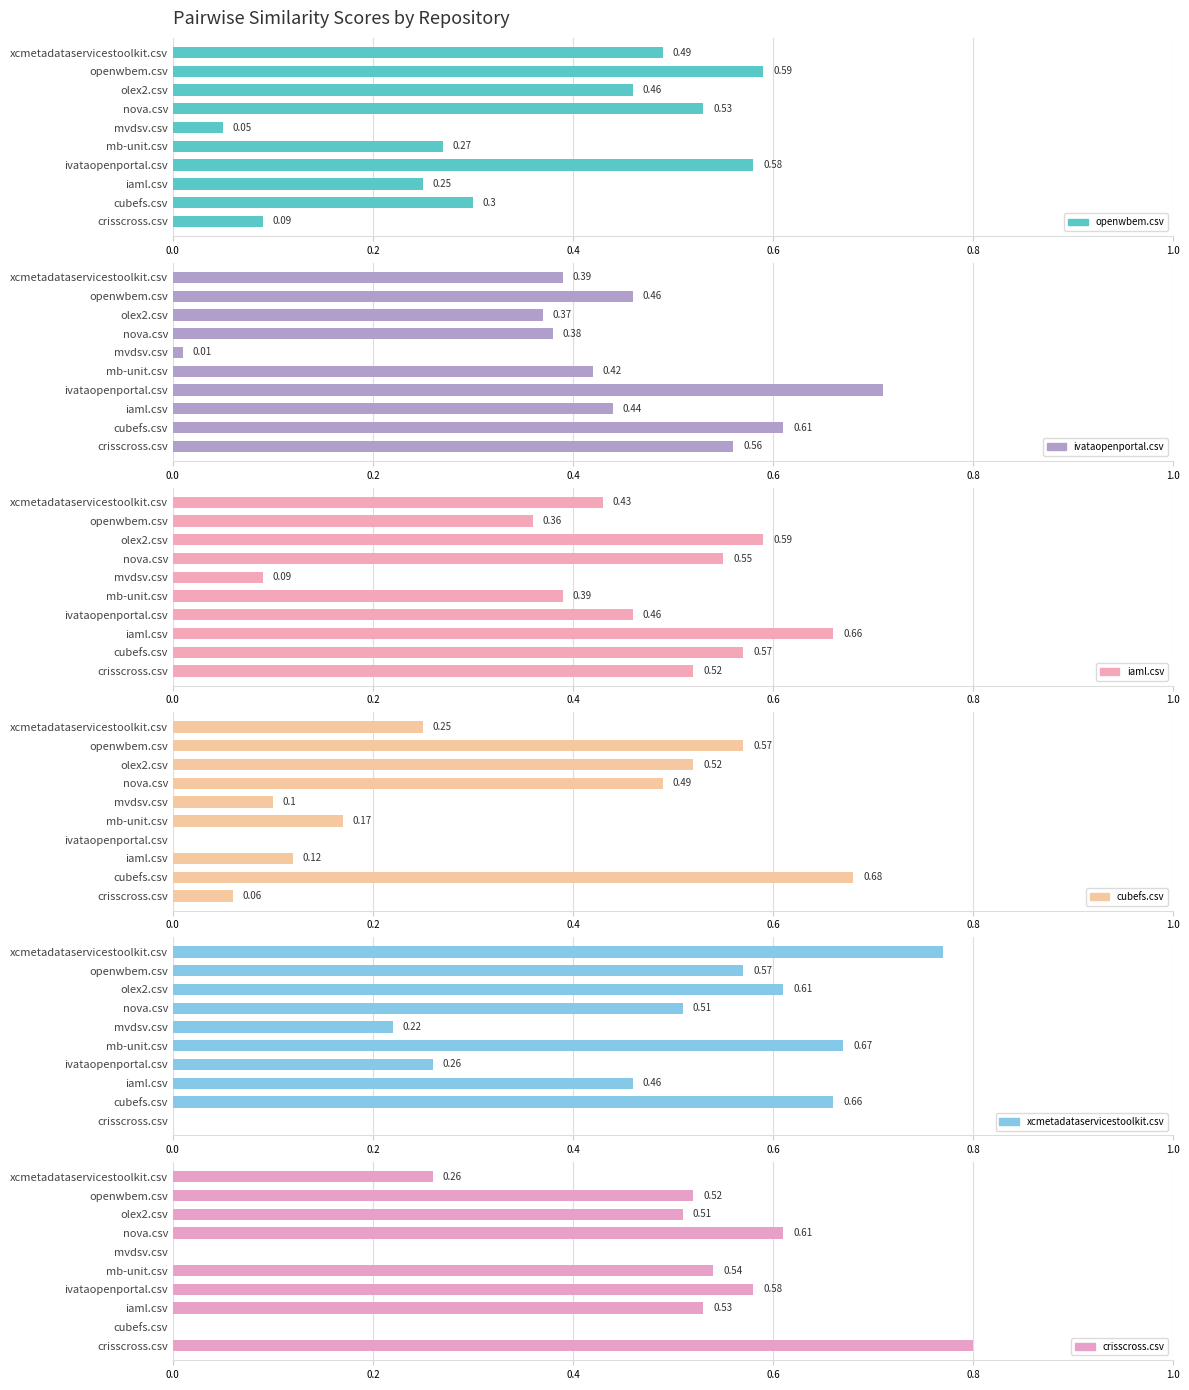

How many crisscross.csv values are between 0 and 1?

10